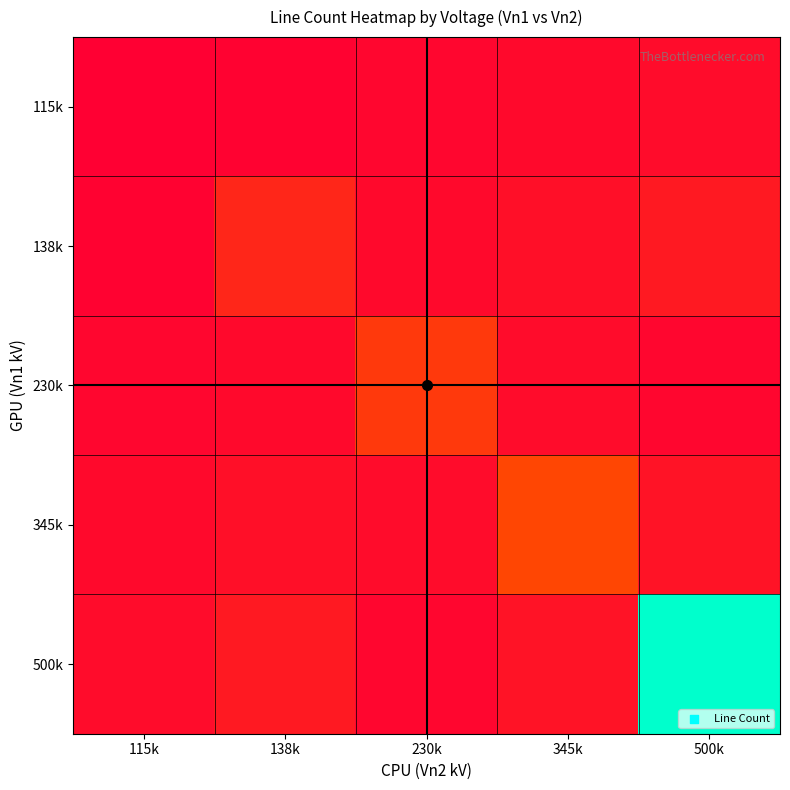

Reading left to right, what are all the values shown in this chart?

115k: 115k=0	138k=1	230k=2	345k=3	500k=4
138k: 115k=1	138k=12	230k=3	345k=5	500k=8
230k: 115k=2	138k=3	230k=18	345k=4	500k=2
345k: 115k=3	138k=5	230k=4	345k=22	500k=6
500k: 115k=4	138k=8	230k=2	345k=6	500k=95